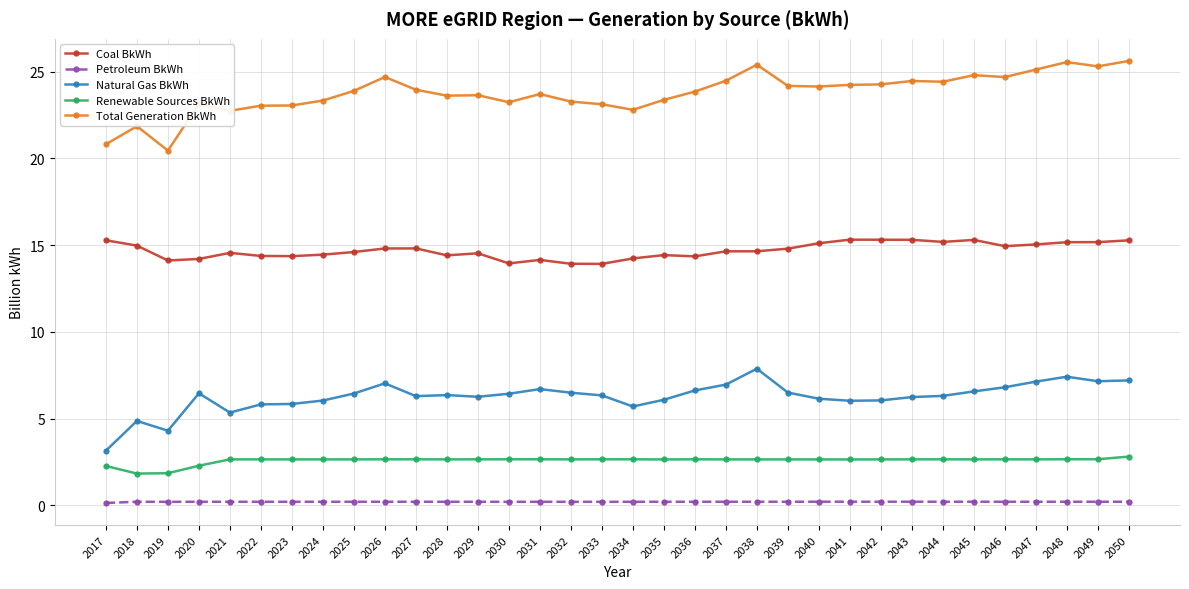

Rank the series at 2017 from highest to lowest value.

Total Generation BkWh, Coal BkWh, Natural Gas BkWh, Renewable Sources BkWh, Petroleum BkWh